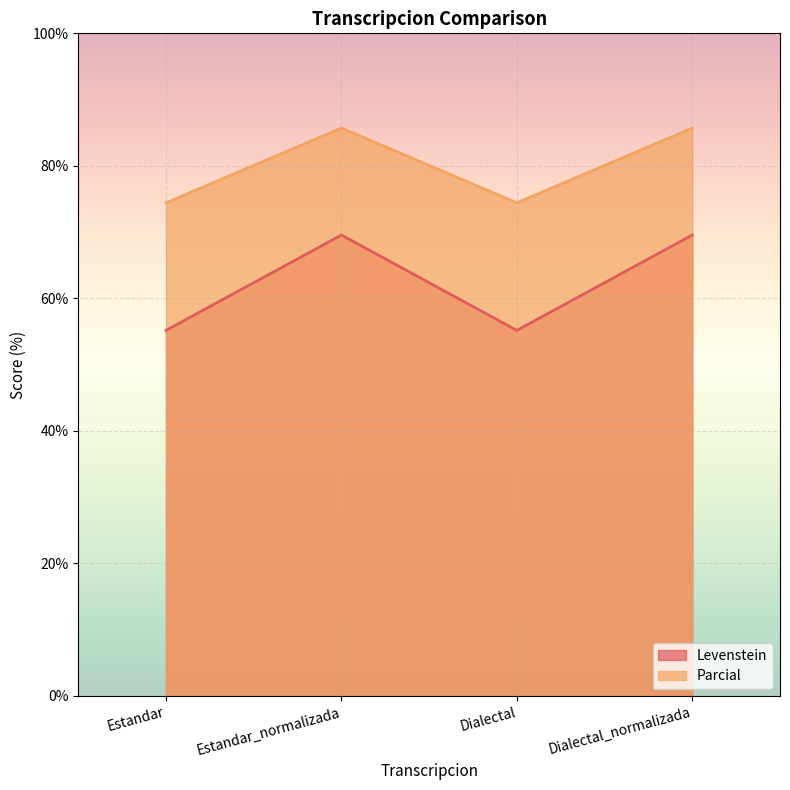

Reading left to right, what are all the values shown in this chart?

Levenstein: Estandar=55.2	Estandar_normalizada=69.6	Dialectal=55.2	Dialectal_normalizada=69.6
Parcial: Estandar=74.4	Estandar_normalizada=85.7	Dialectal=74.4	Dialectal_normalizada=85.7